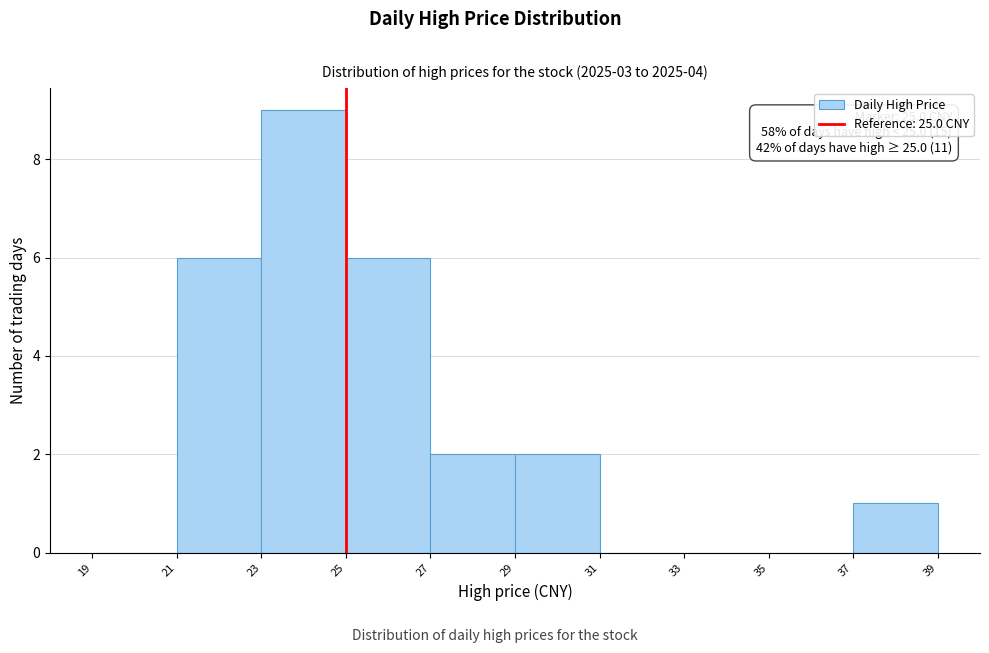

Over which range of the x-axis is the bar tallest?

23 to 25